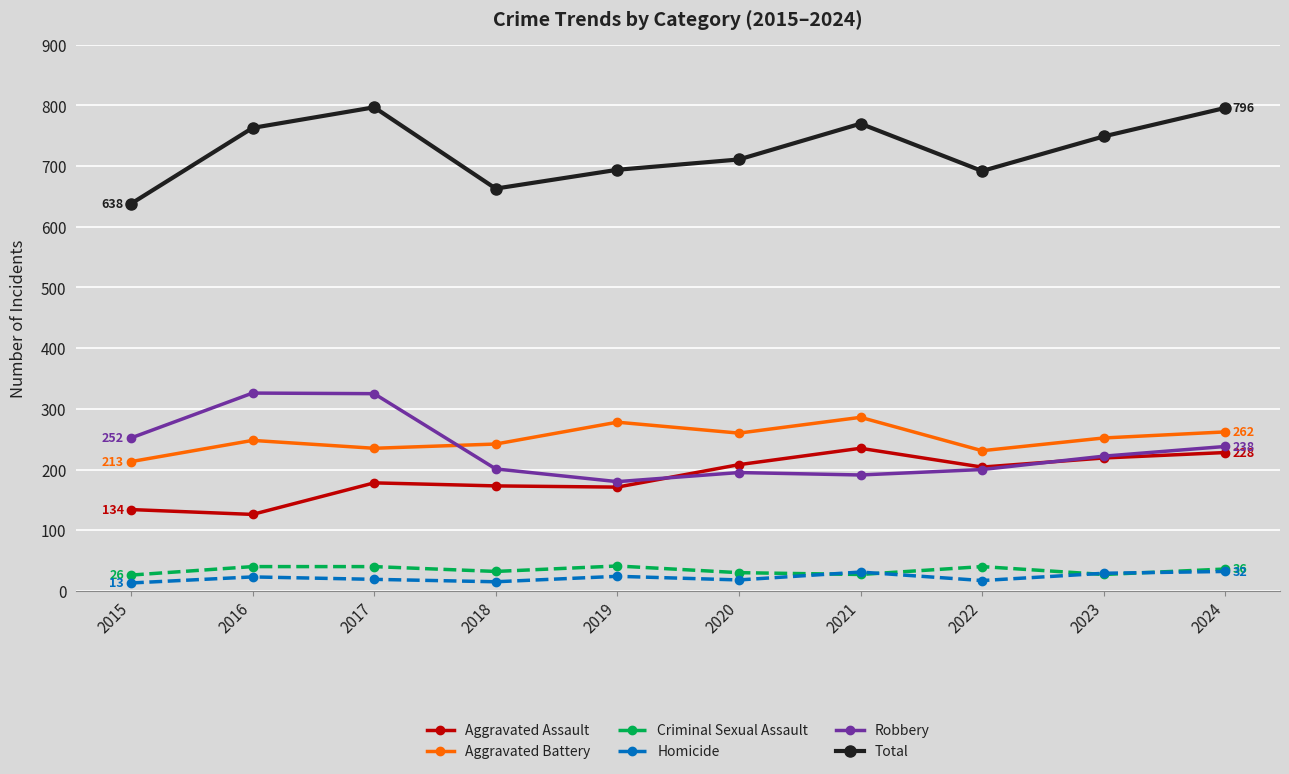

What is the total value across all series at 2017?

1594